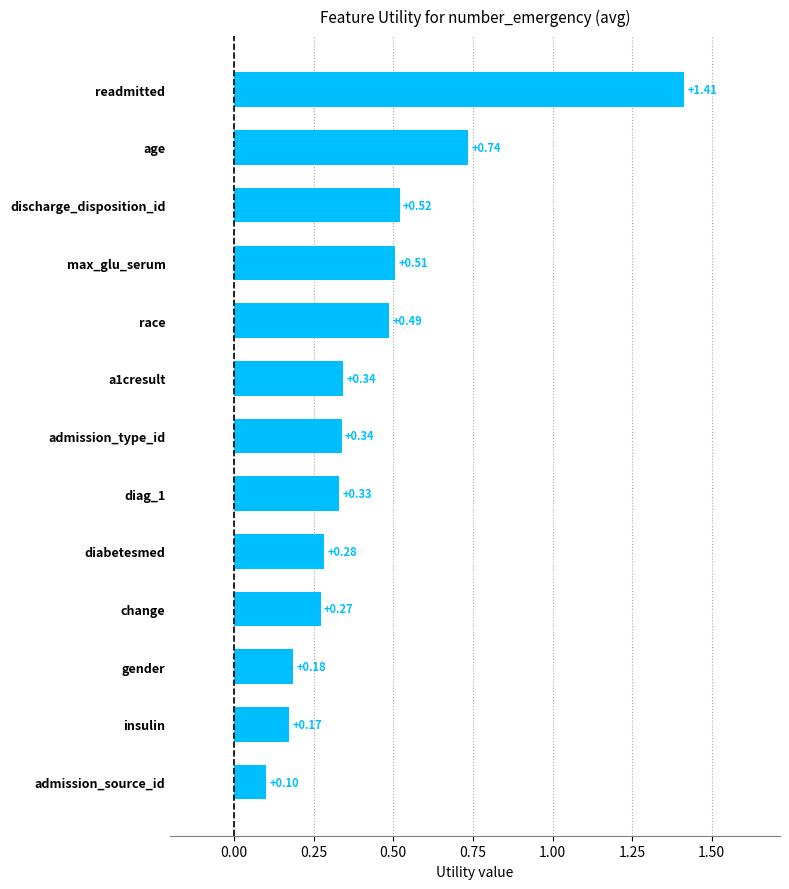

Count the number of data series in this chart.

1